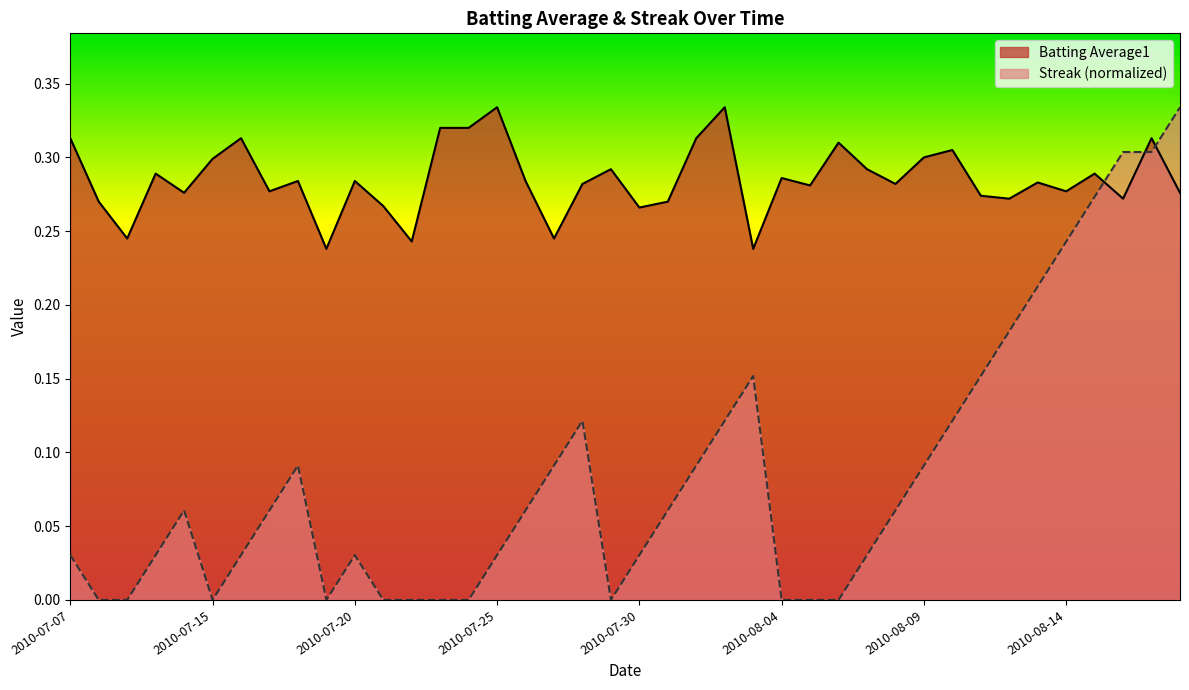

Is it true that Streak equals -0.2 at 2010-07-15?

False